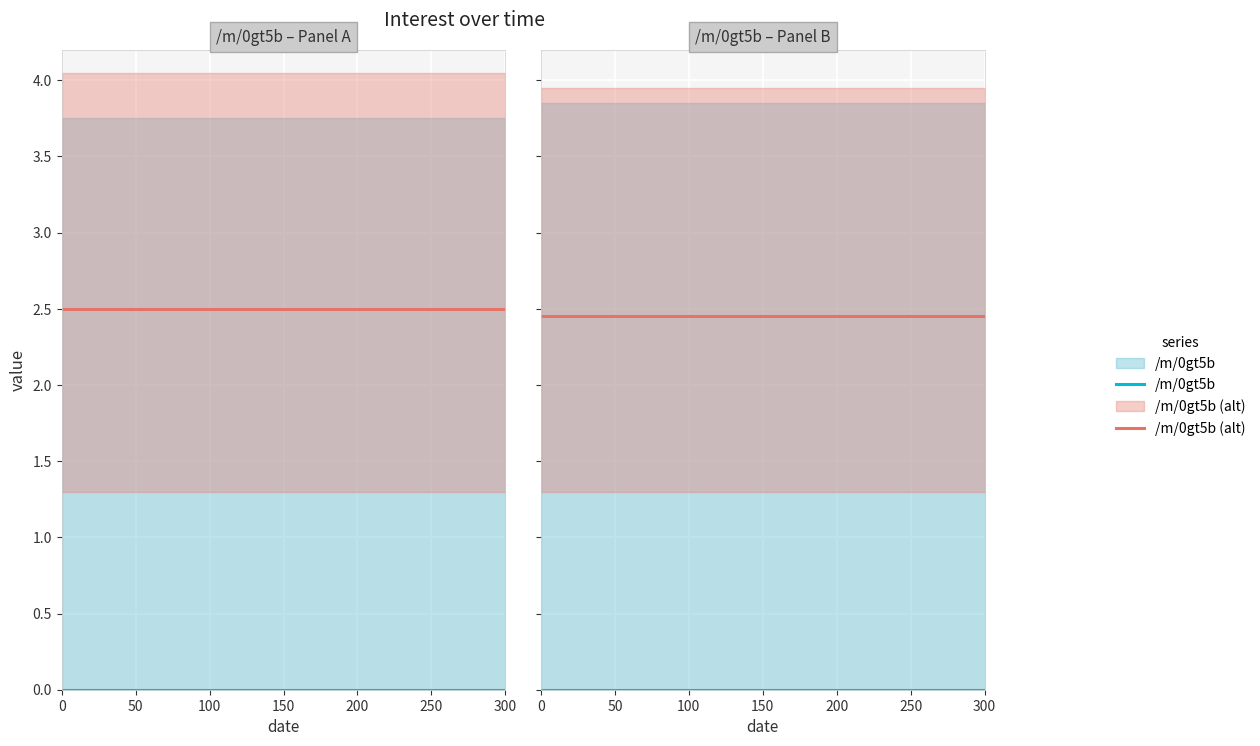

Which series has the largest total across all categories?

/m/0gt5b (alt)